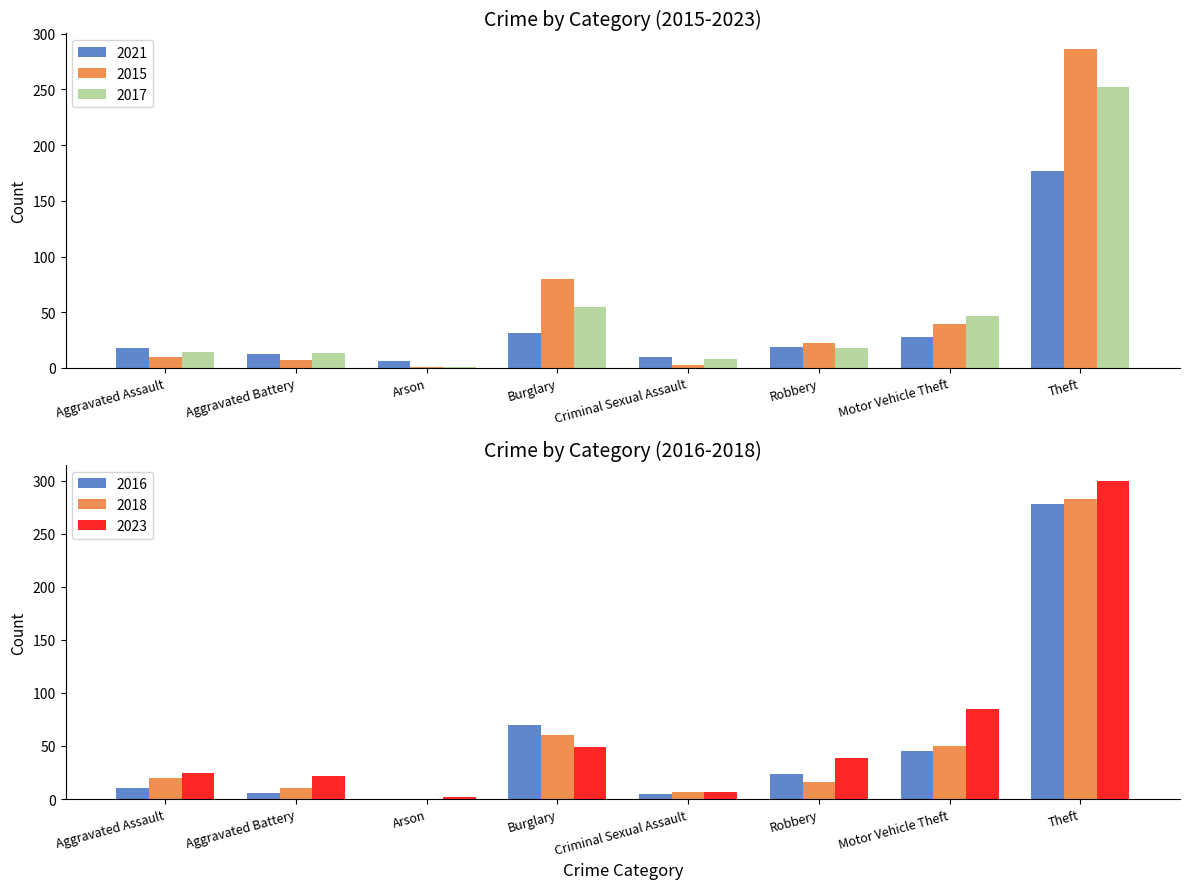

At which label does 2017 first exceed 18?

Burglary